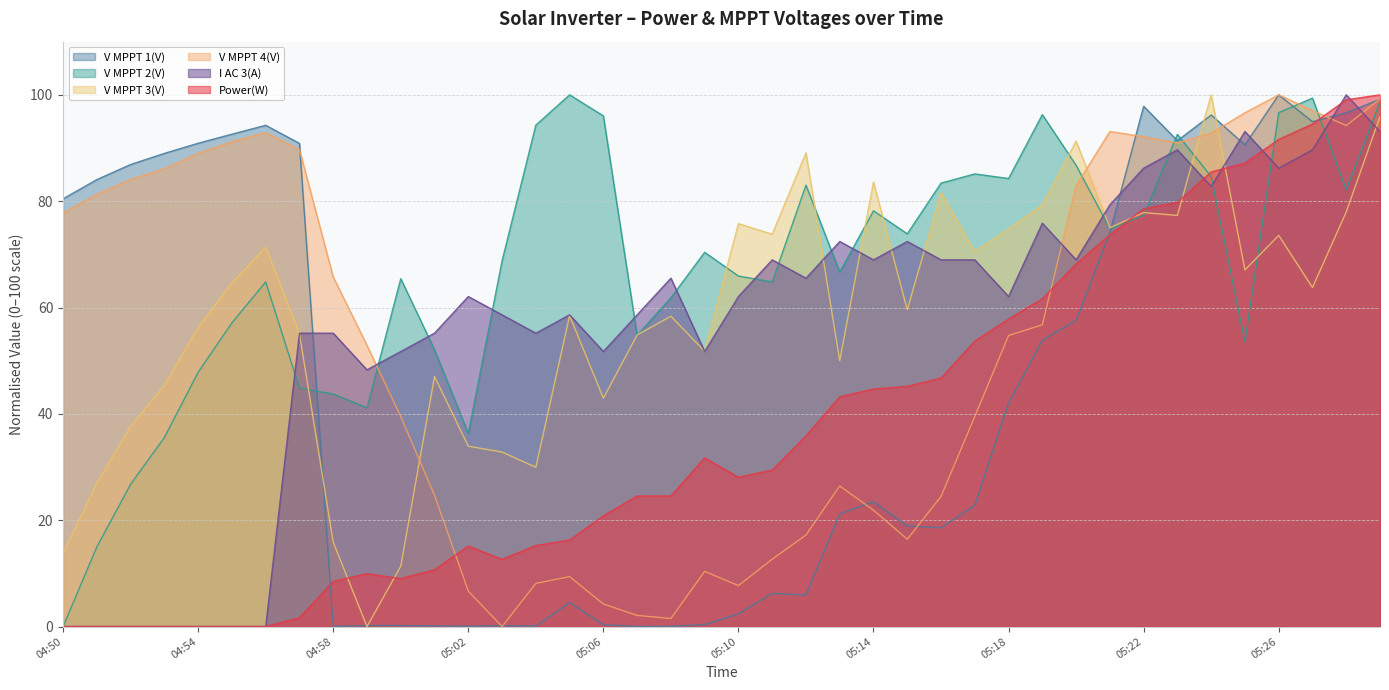

True or false: I AC 3(A) and V MPPT 3(V) intersect in this chart.

True